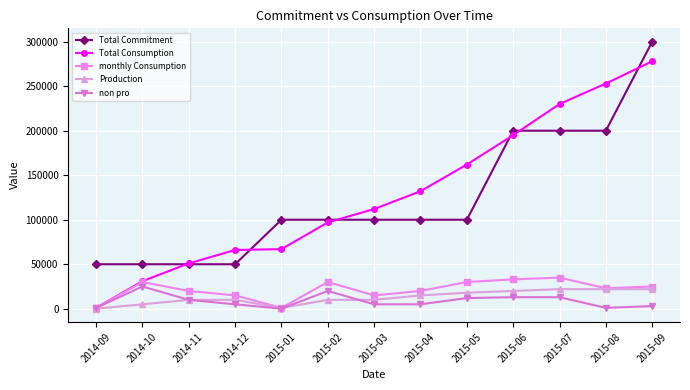

The value of Total Commitment at 2014-09 is 50000. True or false?

True